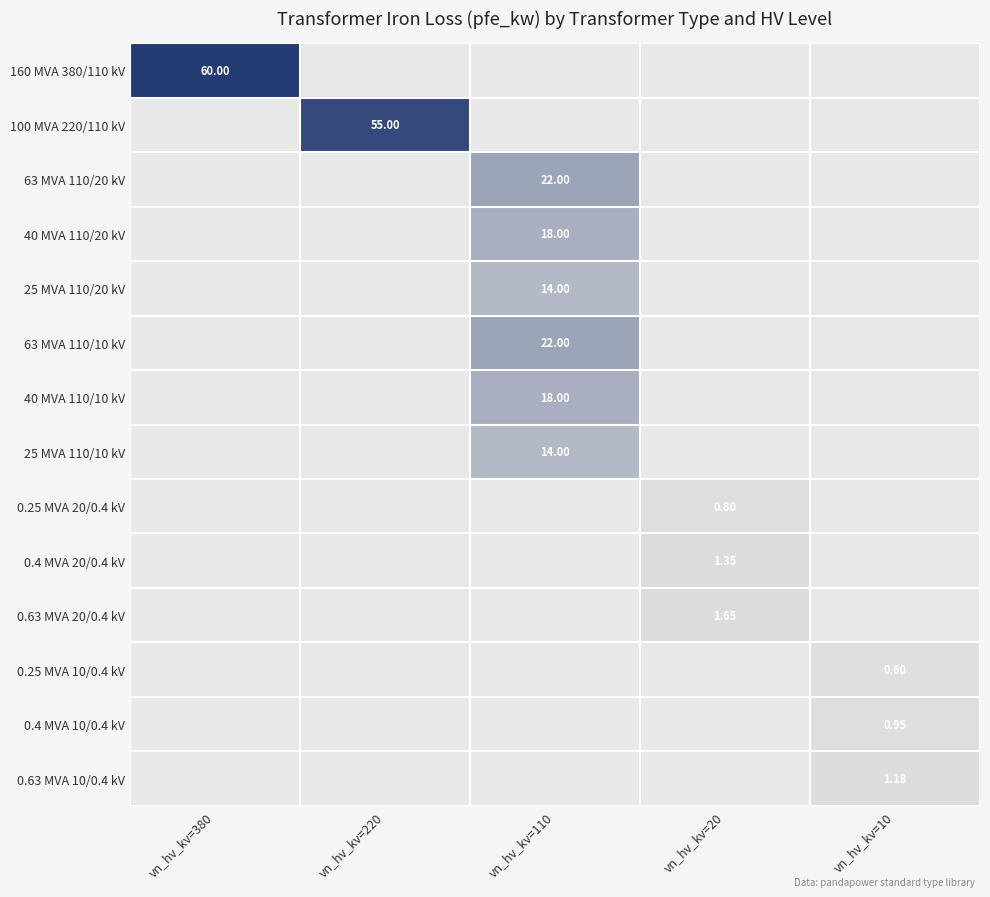

True or false: 63 MVA 110/10 kV has a value of 7.2 at vn_hv_kv=380.

False